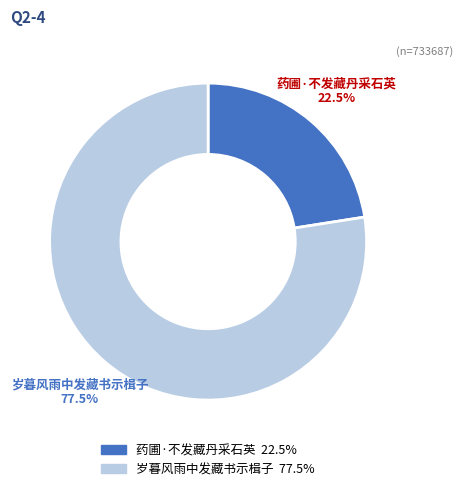

Combined, what portion of the pie is 岁暮风雨中发藏书示楫子 and 药圃·不发藏丹采石英?

100.0%